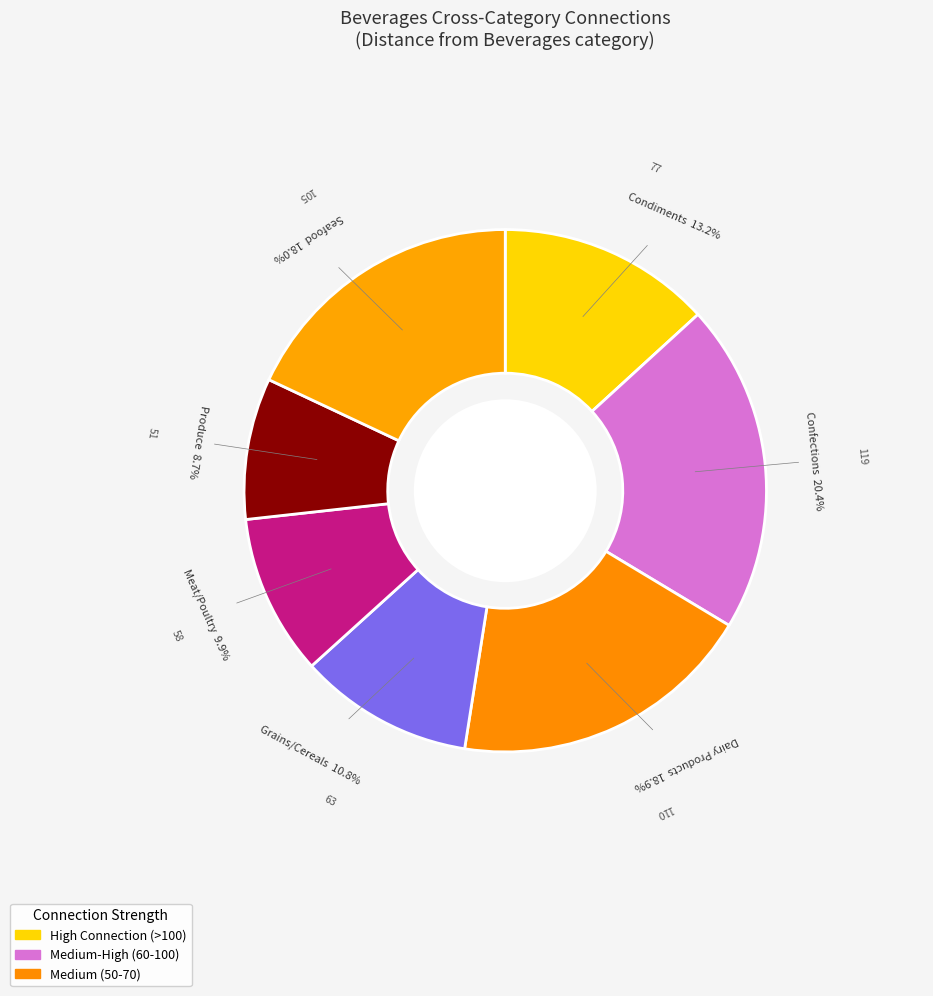

Which category has the smallest portion of the pie?

Produce